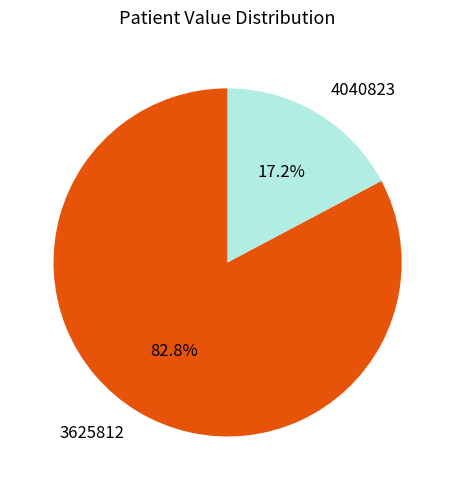

Combined, do 4040823 and 3625812 account for over 50%?

Yes